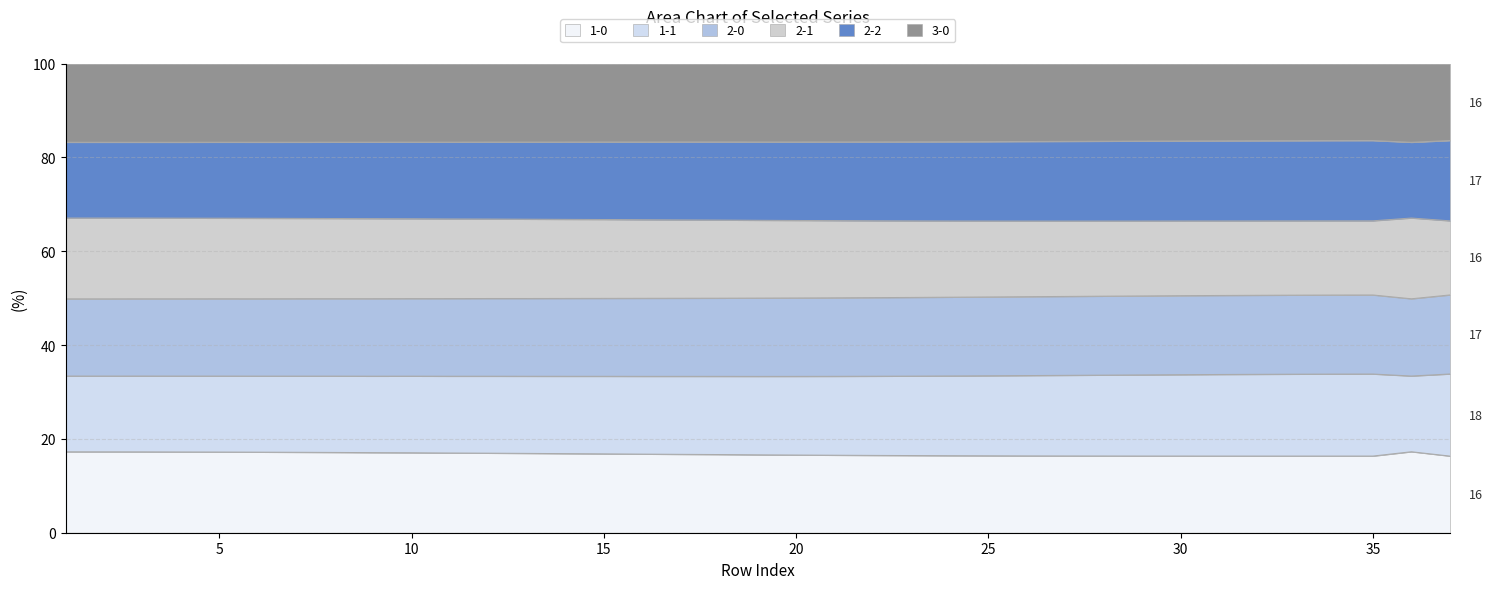

What is the difference between the 3-0 values at 29 and 21?

0.2